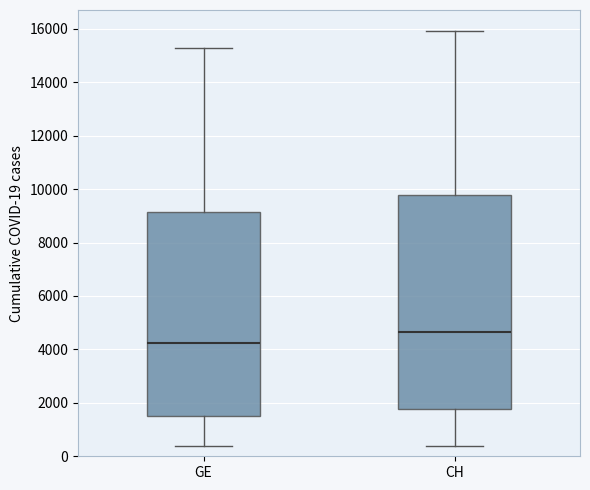

Reading left to right, read every box against the y-axis: the position of its median line, the range the box covers, and the ends of its whiskers. The values are not printed on the chart, so give them approximately, as read against the axis.

GE: median 4200, box 1600 to 9200, whiskers 400 to 15200
CH: median 4600, box 1800 to 9800, whiskers 400 to 16000